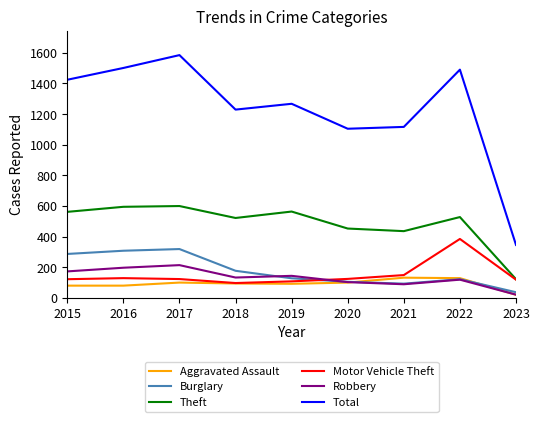

What is the total value across all series at 2015?

2643